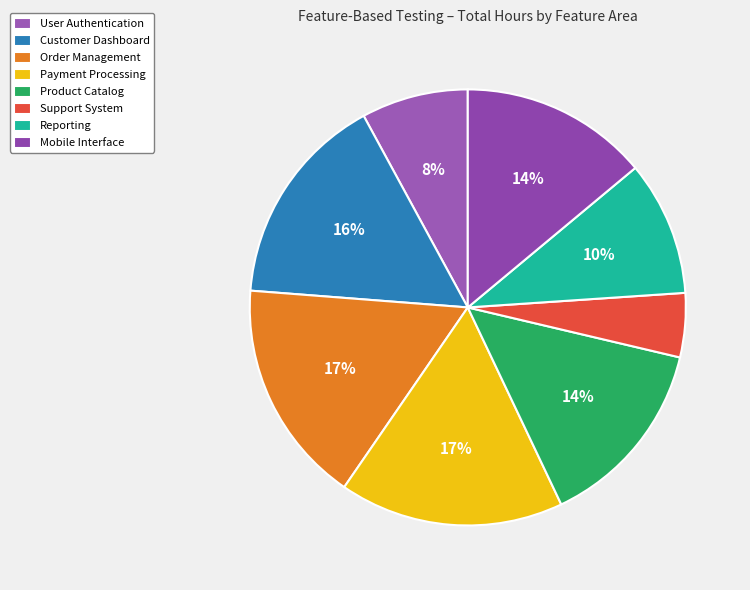

What is the total percentage of Reporting and Order Management?

26.6%